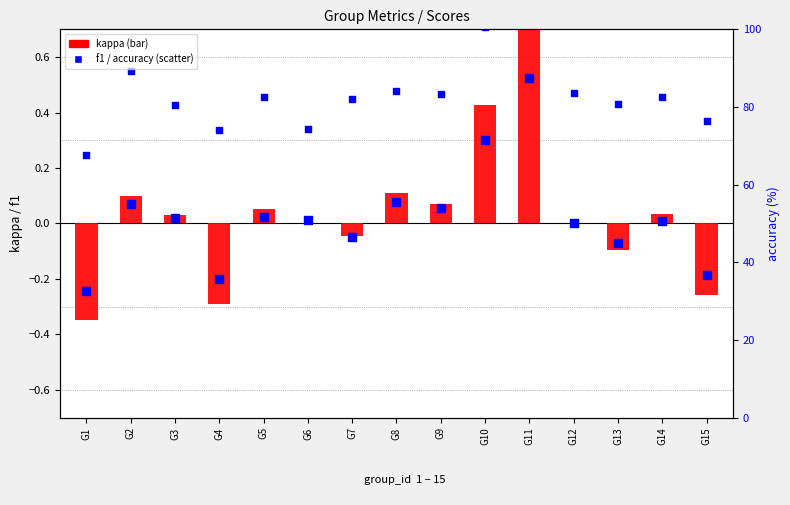

Which series has the largest total across all categories?

accuracy